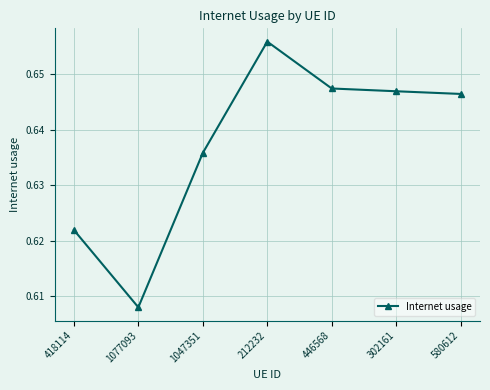

At which label is the value closest to 0?

1077093